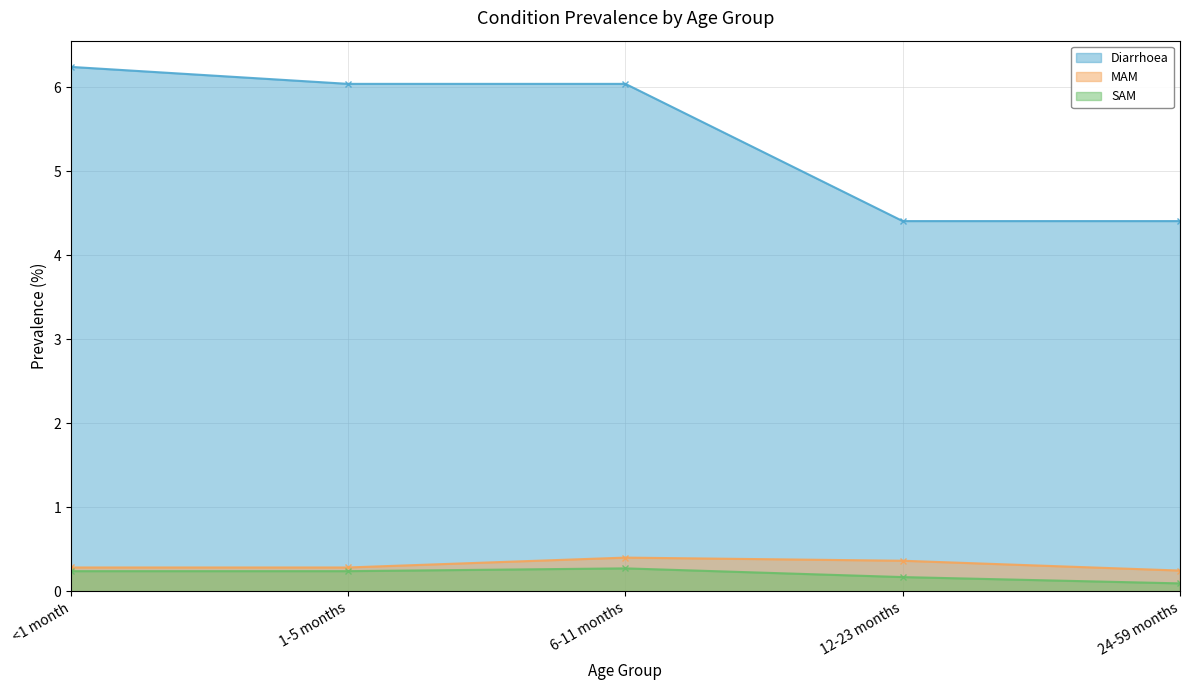

At which category does MAM reach its first local peak?

6-11 months